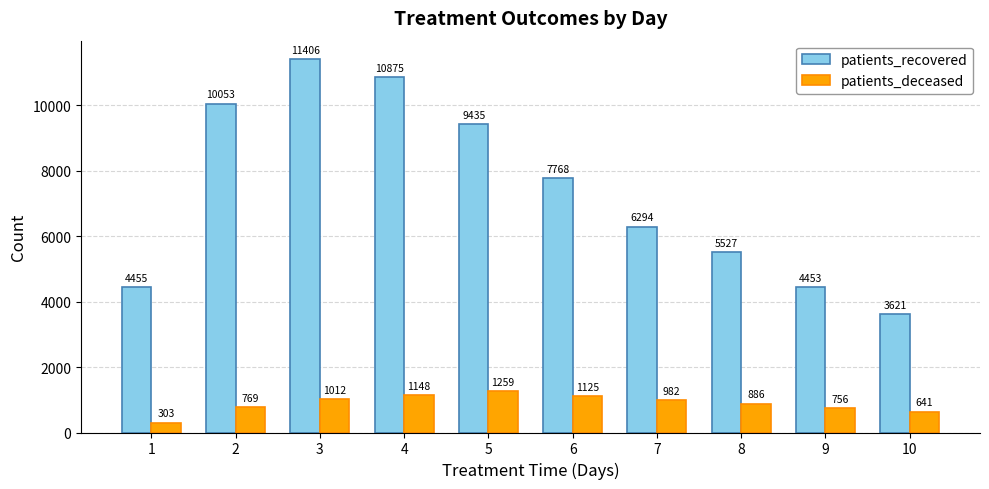

What are all the series names shown in the legend?

patients_recovered, patients_deceased